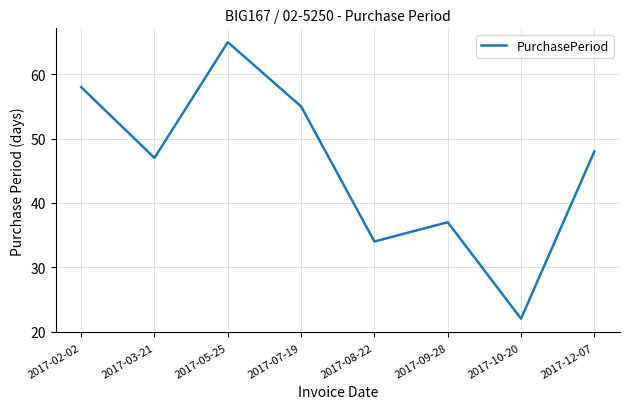

Where is the data nearest to the value 43?

2017-03-21